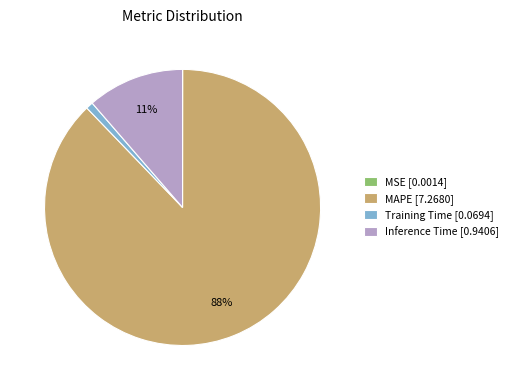

To the nearest percent, what is the difference between the MAPE [7.2680] and Training Time [0.0694] slice percentages?

87%